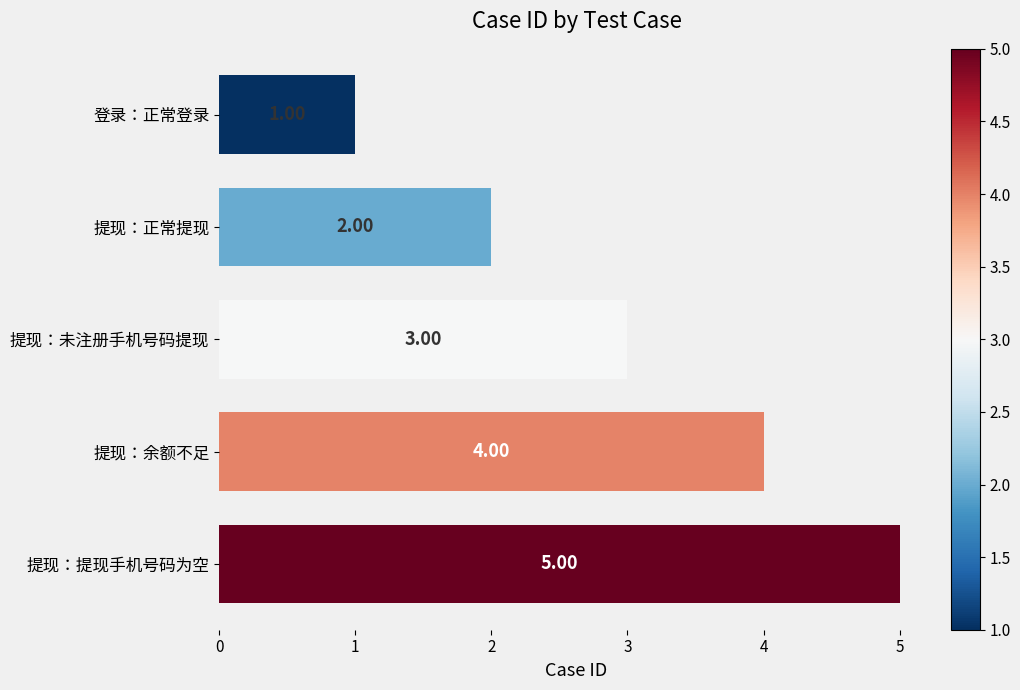

Where is the data nearest to the value 3?

提现：未注册手机号码提现